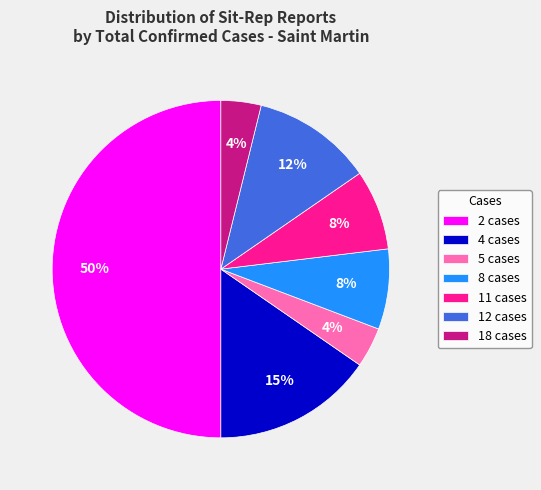

What percentage is the 18 cases slice, to the nearest percent?

4%